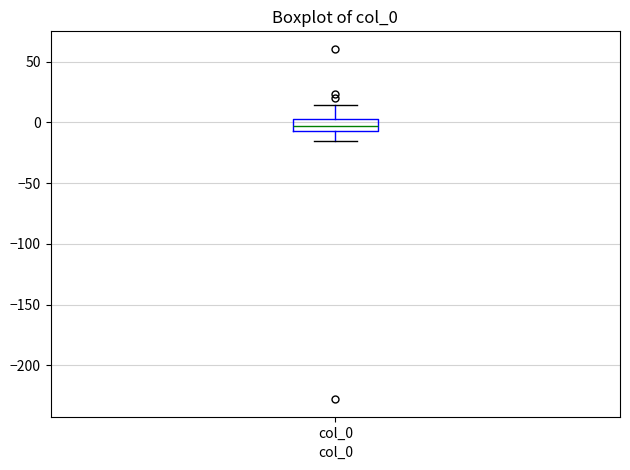

Transcribe this box plot: give where the median line is, the range the box spans, and where the two whiskers end, as read against the y-axis. The values are not printed on the chart, so give them approximately, as read against the axis.

median -5 (inside the box), box -5 to 5, whiskers -15 to 15